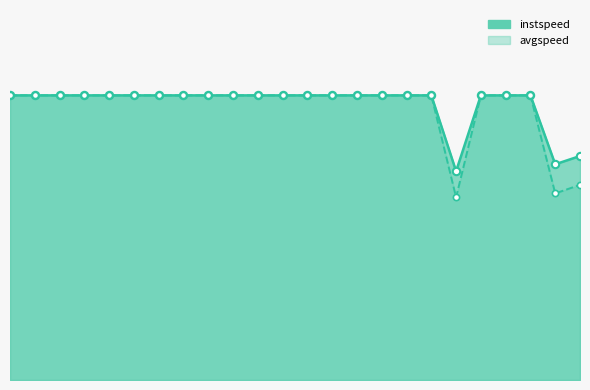

Which series contains the highest Y value?

instspeed